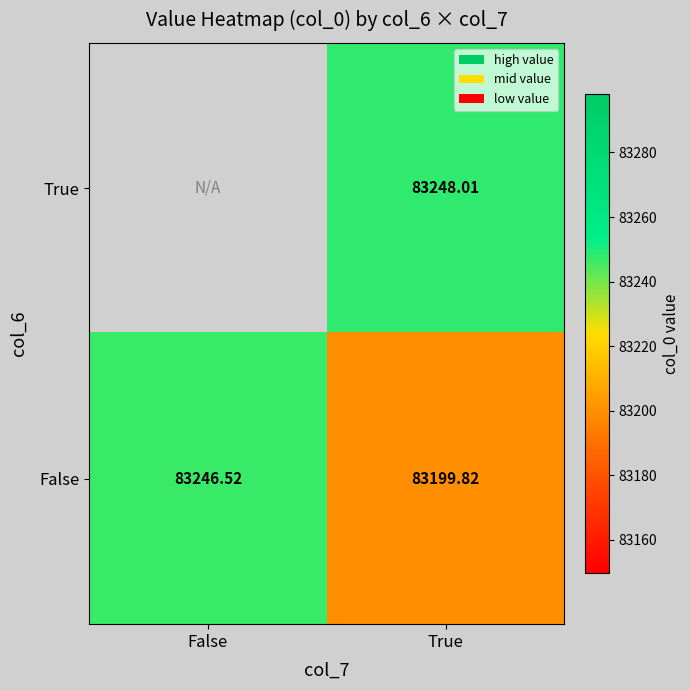

Which category has the lowest value in the False series?

True